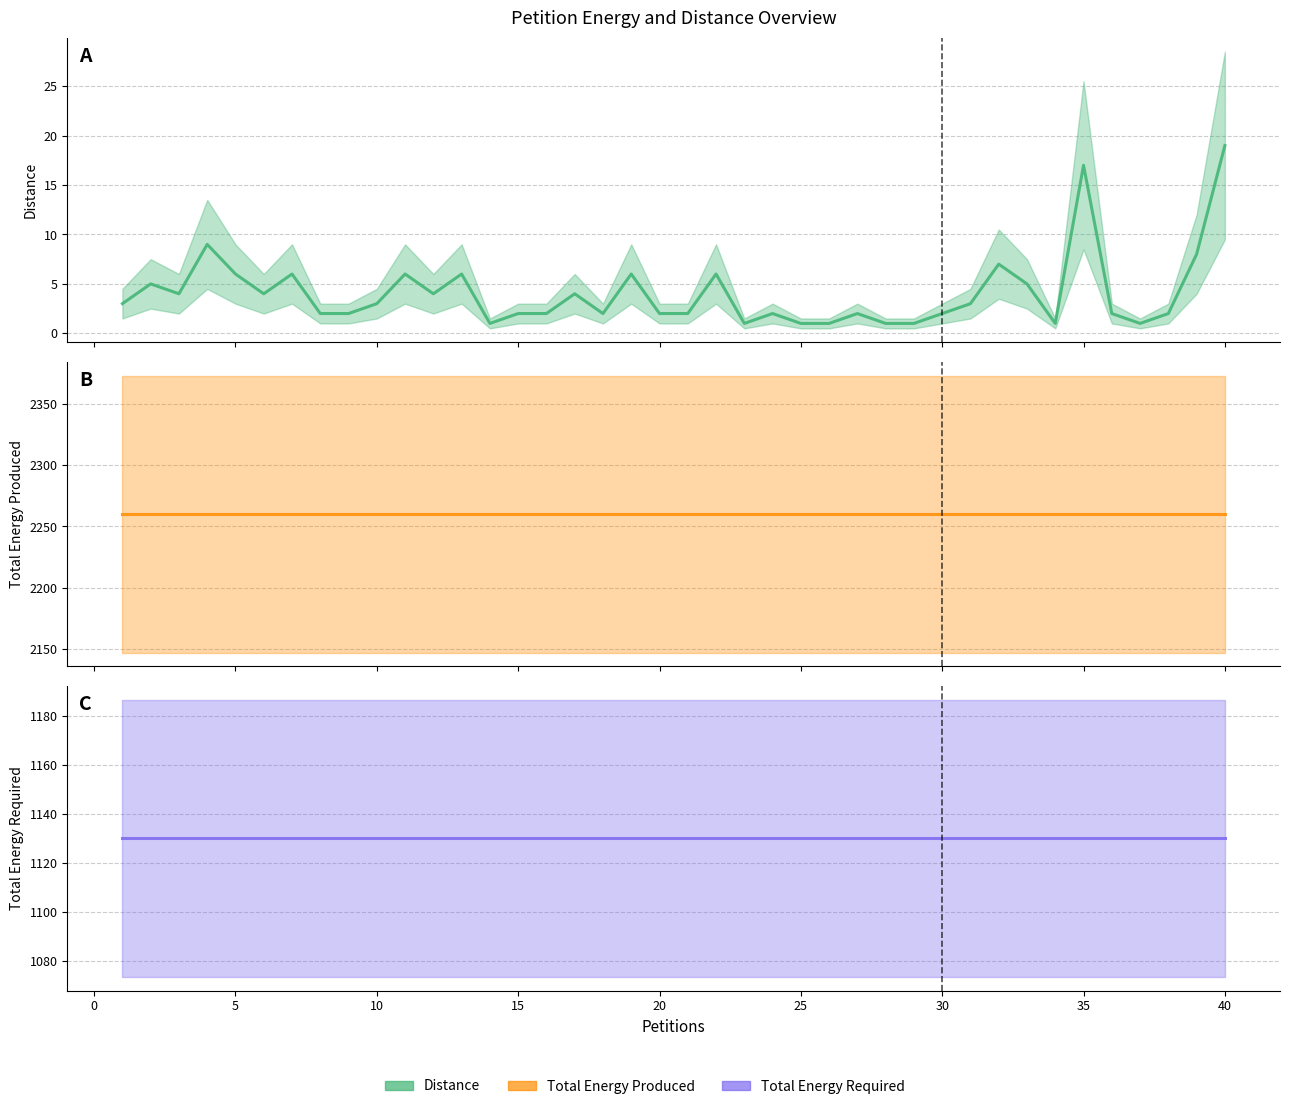

True or false: Total Energy Required (mean) and Total Energy Produced (mean) intersect in this chart.

False